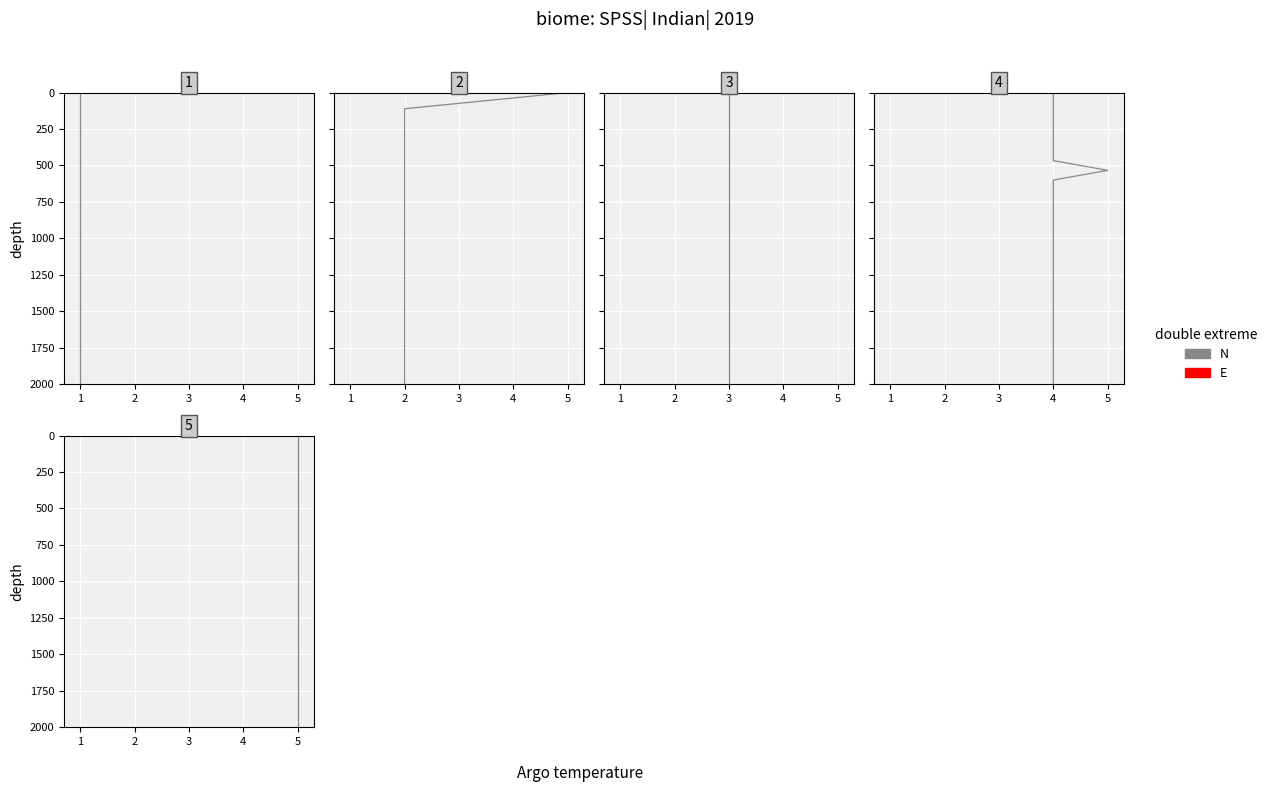

What is the value of the 18th point from the left?

1478.3